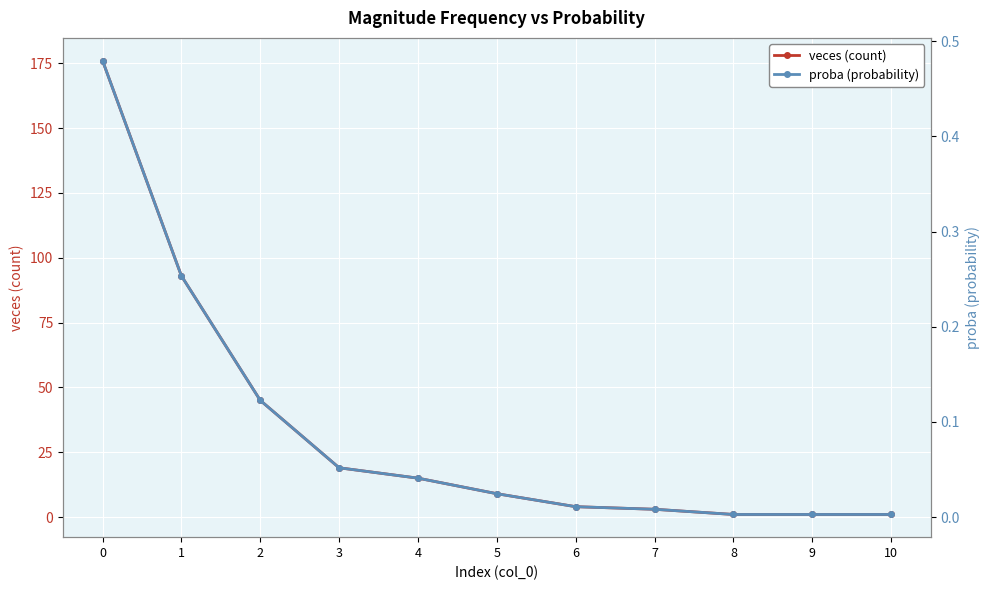

Count the number of categories in the chart.

11